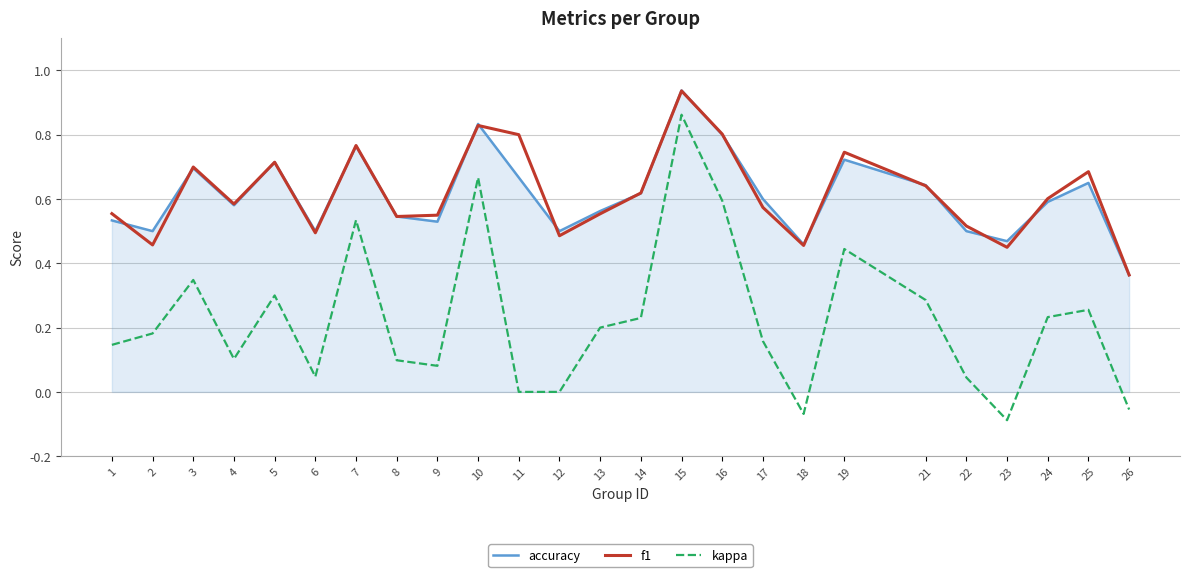

Is the value of f1 at 18 greater than the value of accuracy at 9?

No